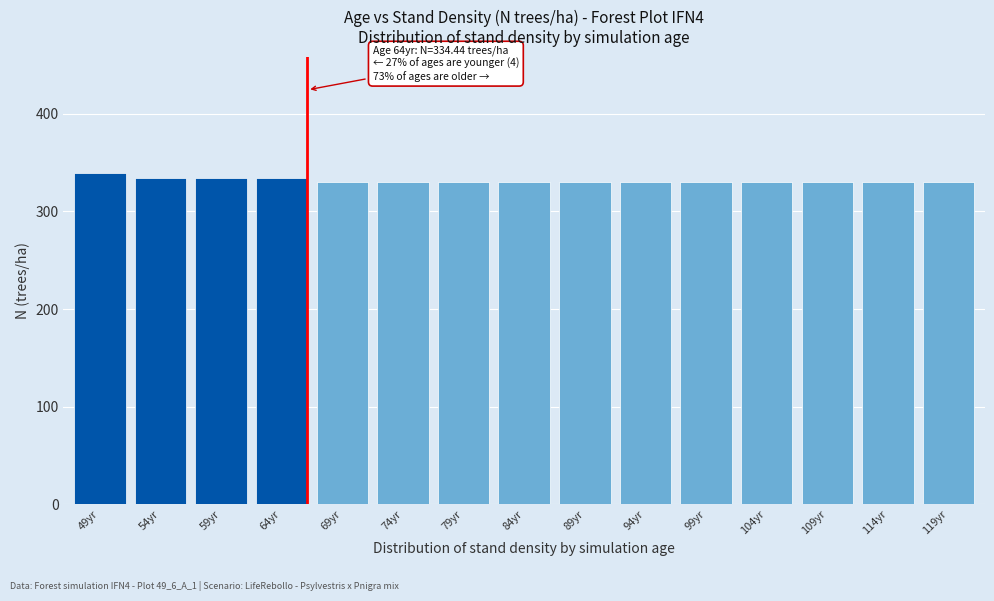

Reading right to left, extract all data points from this chart.

329.6	329.6	329.6	329.6	329.6	329.6	329.6	329.6	329.6	329.6	329.6	334.4	334.4	334.4	339.5